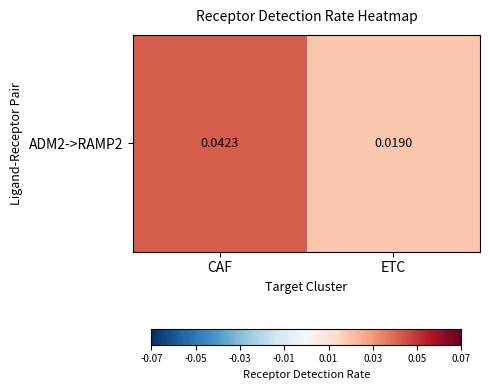

How many values are between 0 and 1?

2